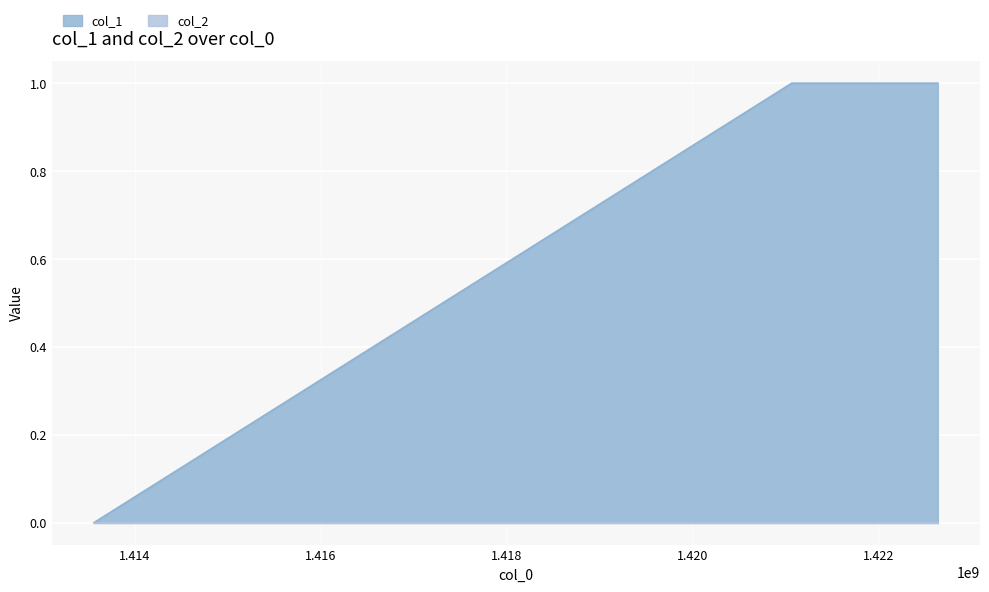

How many series are shown in this chart?

2